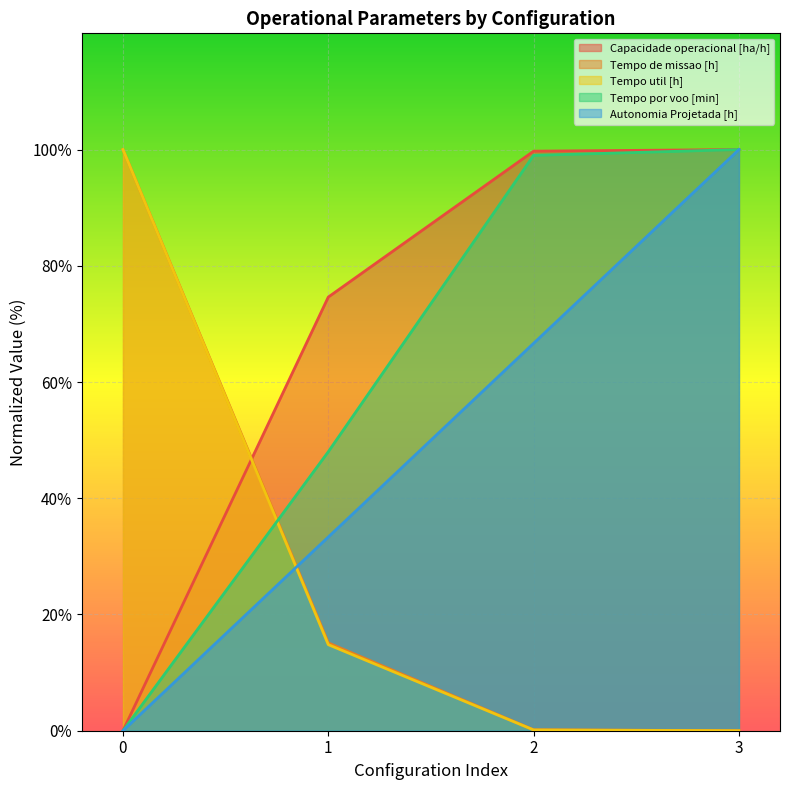

How many positive values does the Autonomia Projetada [h] series have?

3